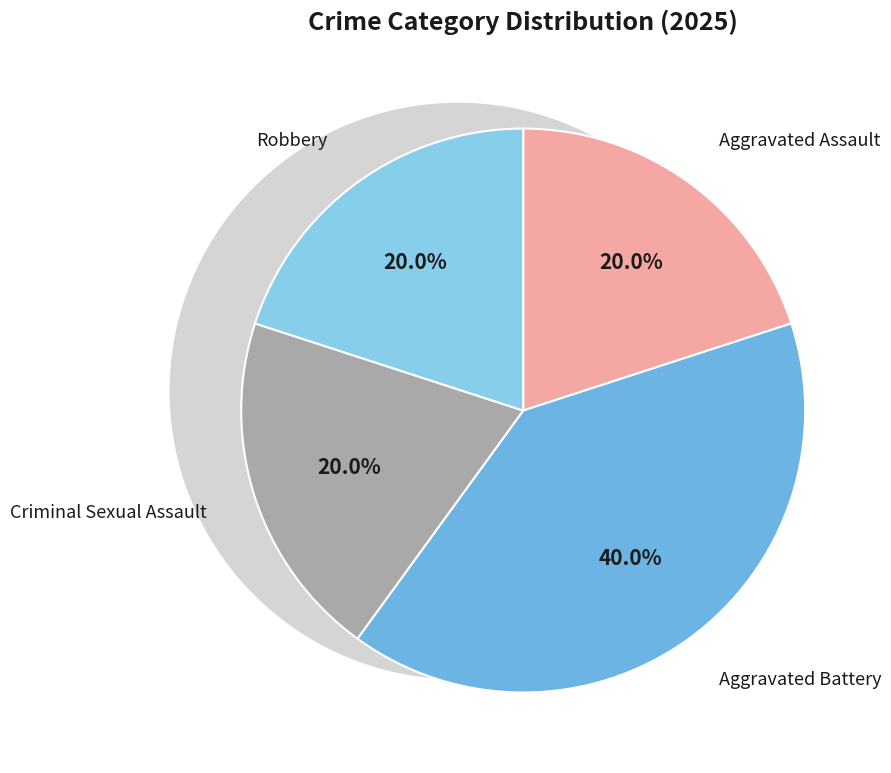

Combined, what portion of the pie is Robbery and Aggravated Assault?

40.0%